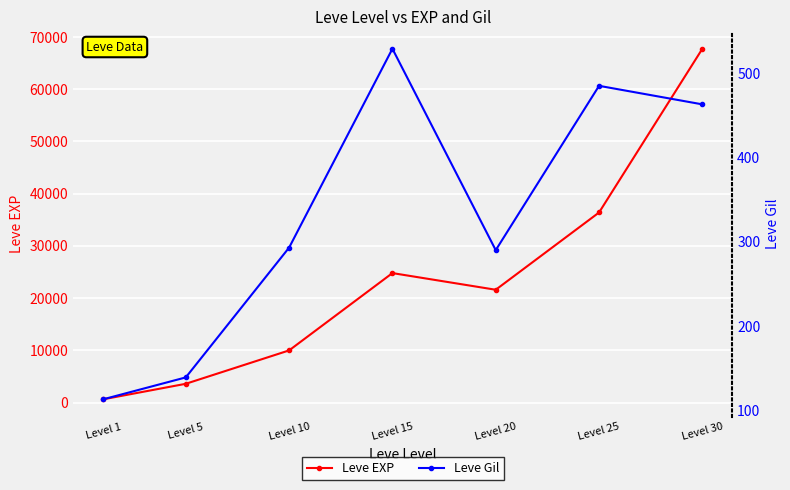

How many interior local valleys does the Leve EXP series have?

1